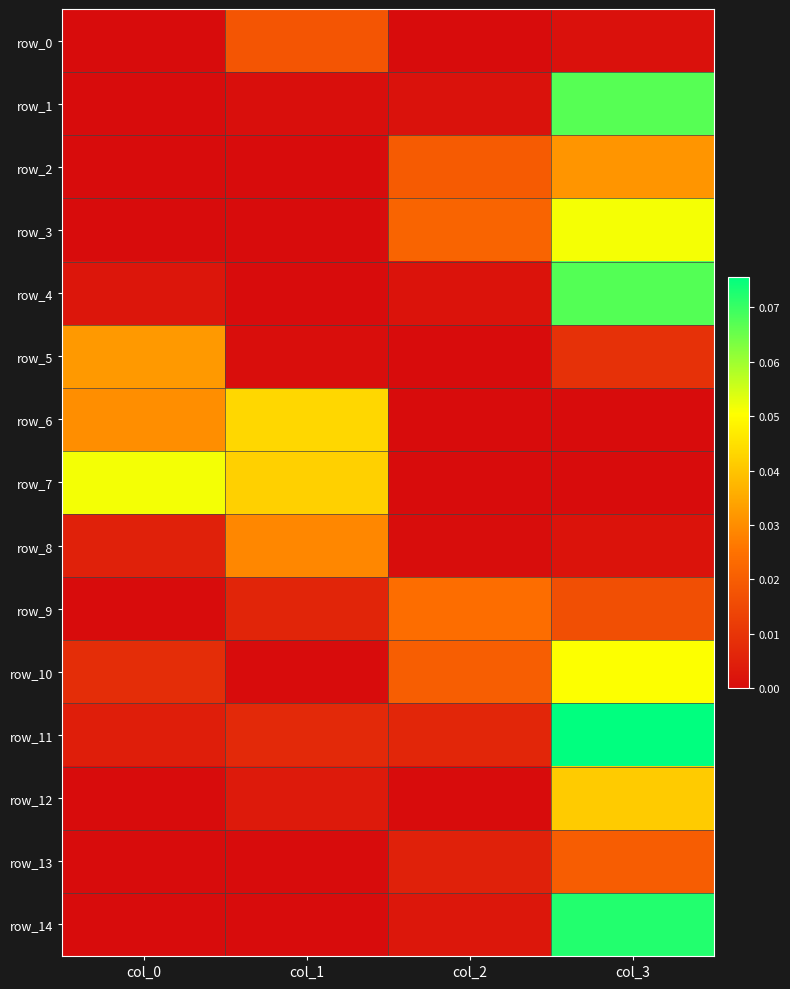

Reading left to right, list all the values displayed in this chart.

row_0: col_0=0.0	col_1=0.0	col_2=0.0	col_3=0.0
row_1: col_0=0.0	col_1=0.0	col_2=0.0	col_3=0.1
row_2: col_0=0.0	col_1=0.0	col_2=0.0	col_3=0.0
row_3: col_0=0.0	col_1=0.0	col_2=0.0	col_3=0.1
row_4: col_0=0.0	col_1=0.0	col_2=0.0	col_3=0.1
row_5: col_0=0.0	col_1=0.0	col_2=0.0	col_3=0.0
row_6: col_0=0.0	col_1=0.0	col_2=0.0	col_3=0.0
row_7: col_0=0.1	col_1=0.0	col_2=0.0	col_3=0.0
row_8: col_0=0.0	col_1=0.0	col_2=0.0	col_3=0.0
row_9: col_0=0.0	col_1=0.0	col_2=0.0	col_3=0.0
row_10: col_0=0.0	col_1=0.0	col_2=0.0	col_3=0.1
row_11: col_0=0.0	col_1=0.0	col_2=0.0	col_3=0.1
row_12: col_0=0.0	col_1=0.0	col_2=0.0	col_3=0.0
row_13: col_0=0.0	col_1=0.0	col_2=0.0	col_3=0.0
row_14: col_0=0.0	col_1=0.0	col_2=0.0	col_3=0.1